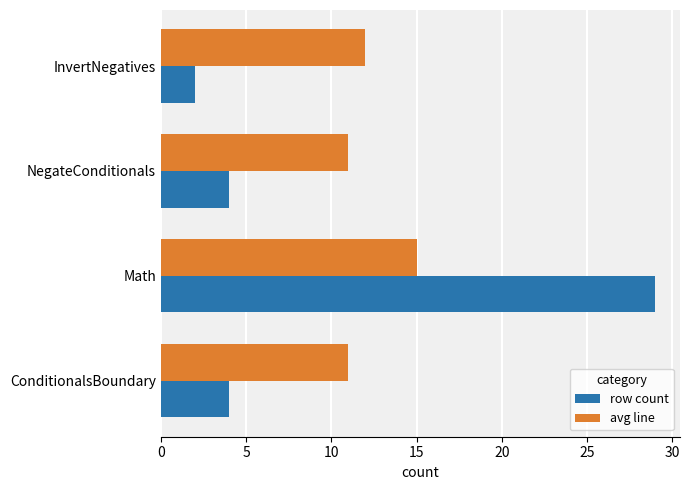

Rank the series by their maximum value, from lowest to highest.

avg line, row count